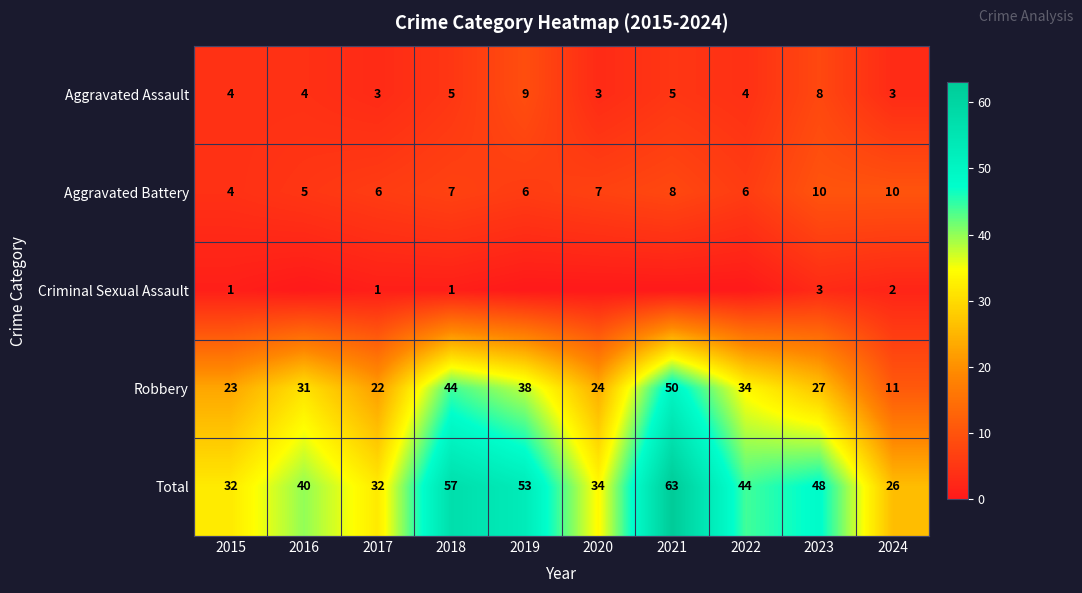

Read the Robbery value at 2023.

27